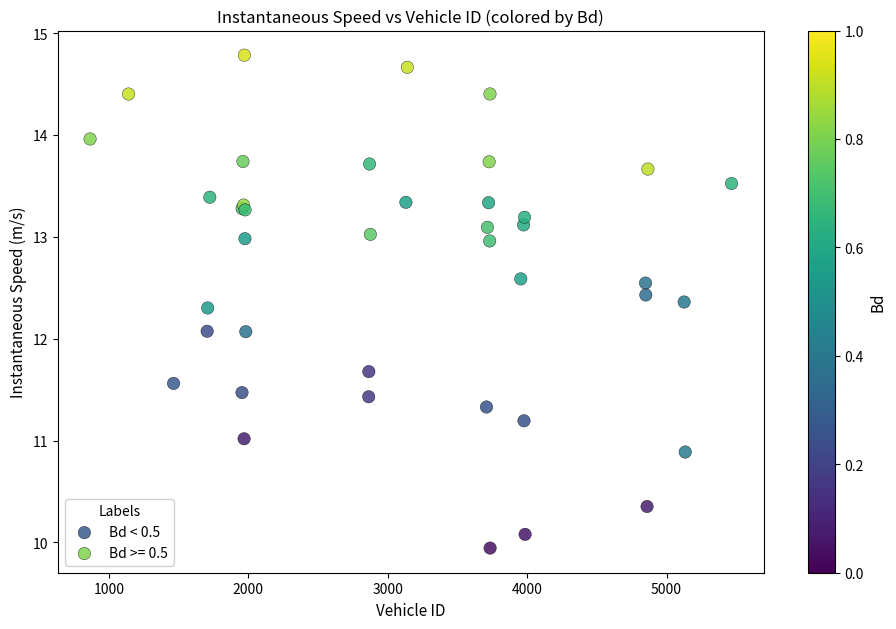

Which series contains the highest Y value?

Bd >= 0.5